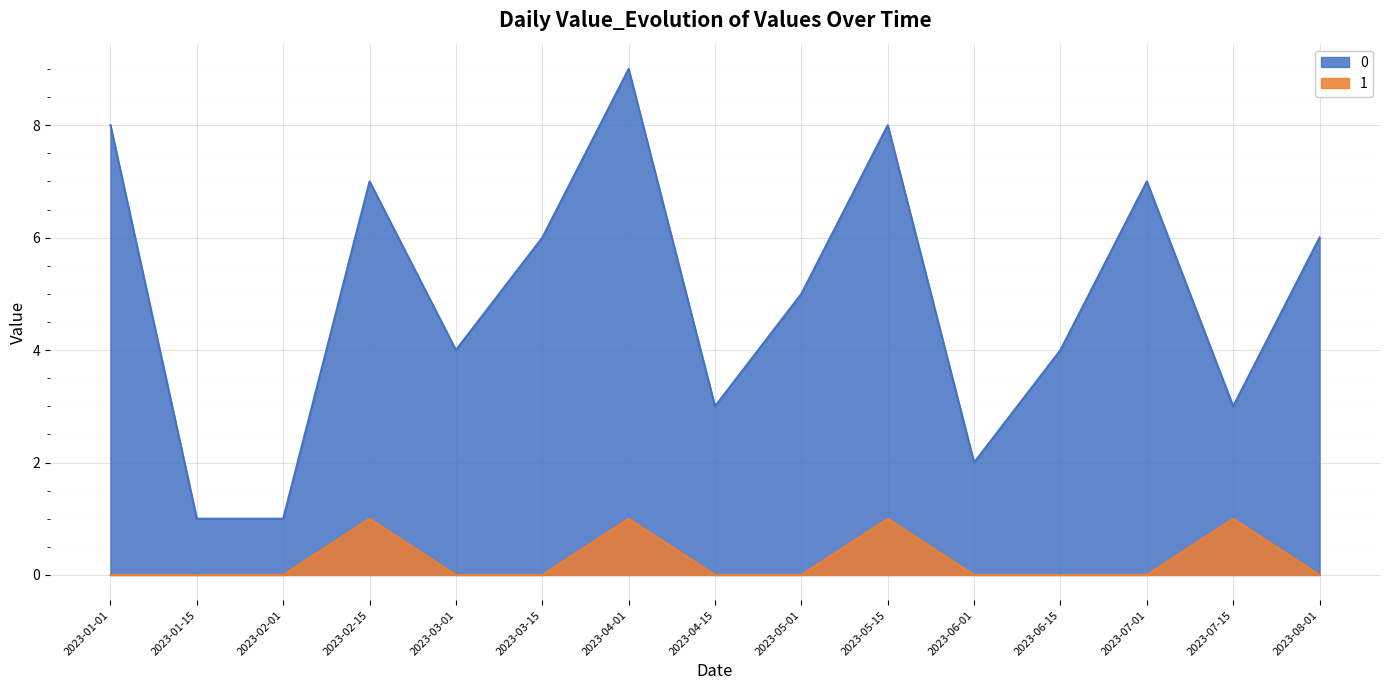

Rank the series at 2023-01-01 from highest to lowest value.

0, 1